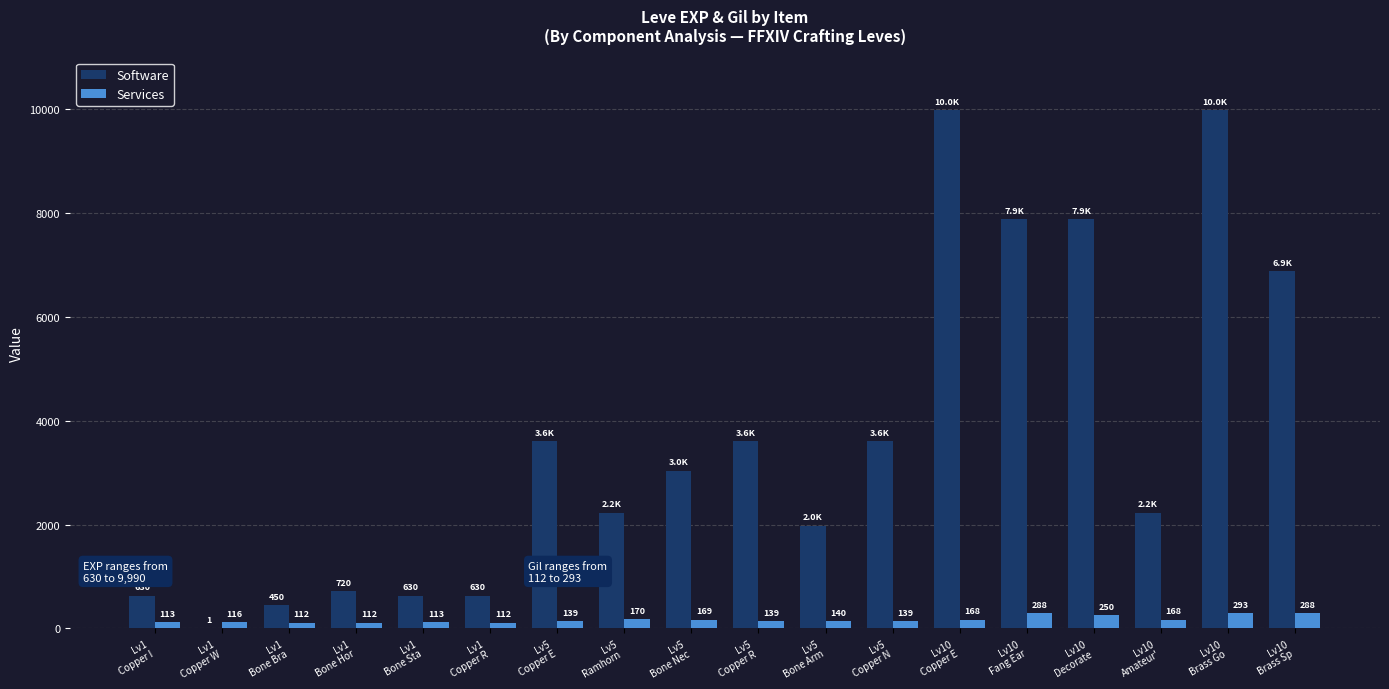

Between Lv5
Ramhorn  and Lv10
Copper E, which series saw the biggest shift?

Software